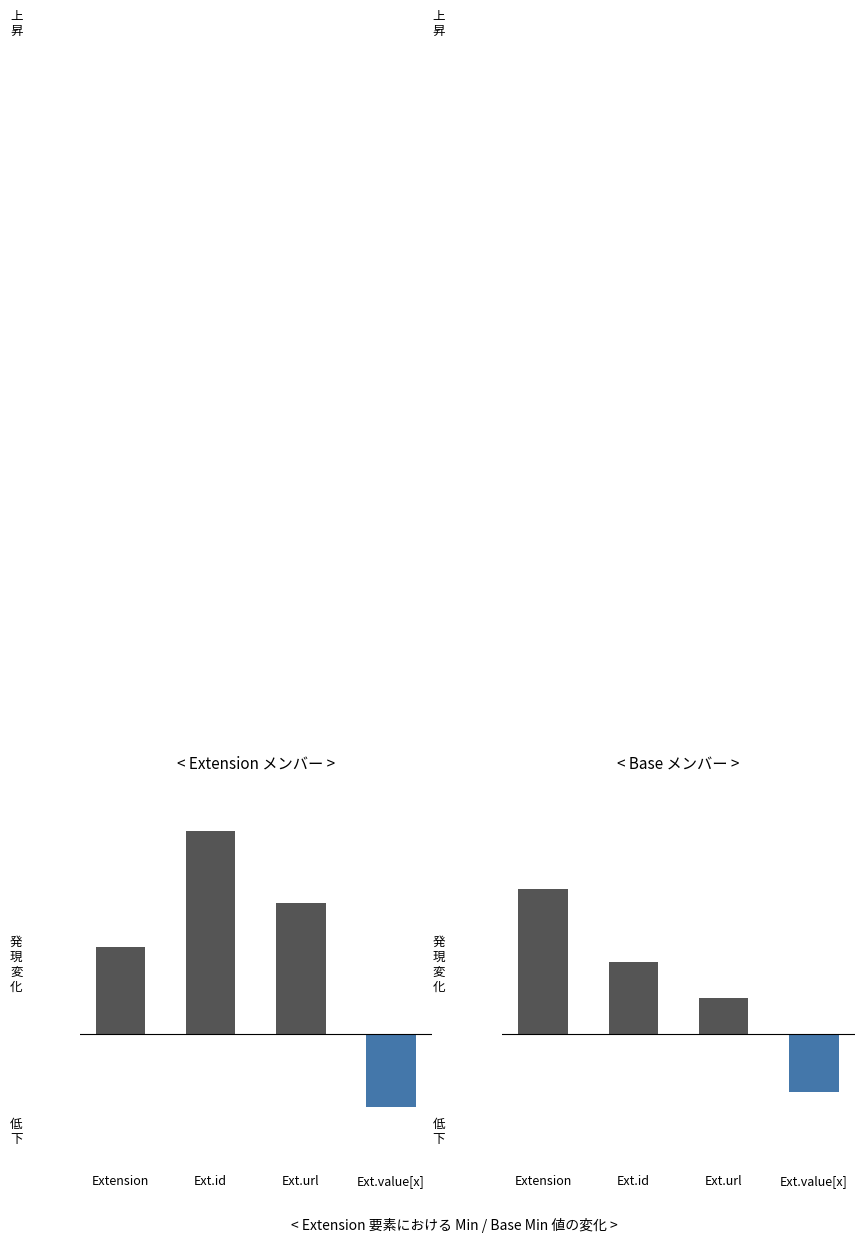

What is the label of the 1st bar from the left?

Extension